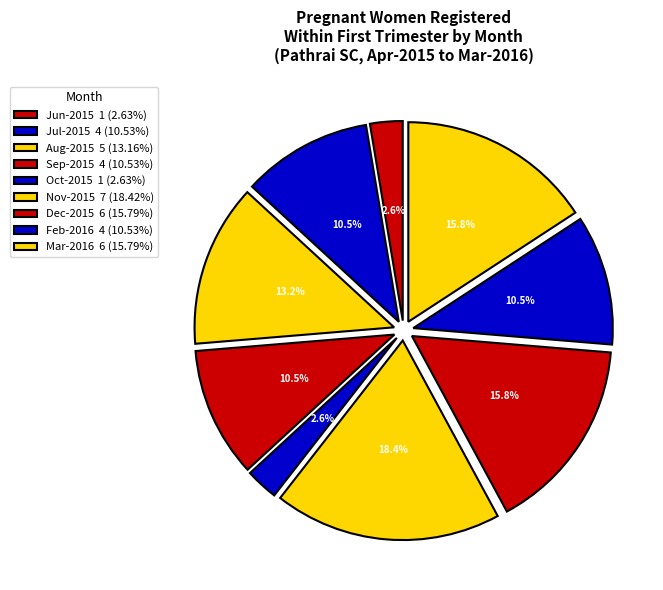

How many segments does this pie chart have?

9